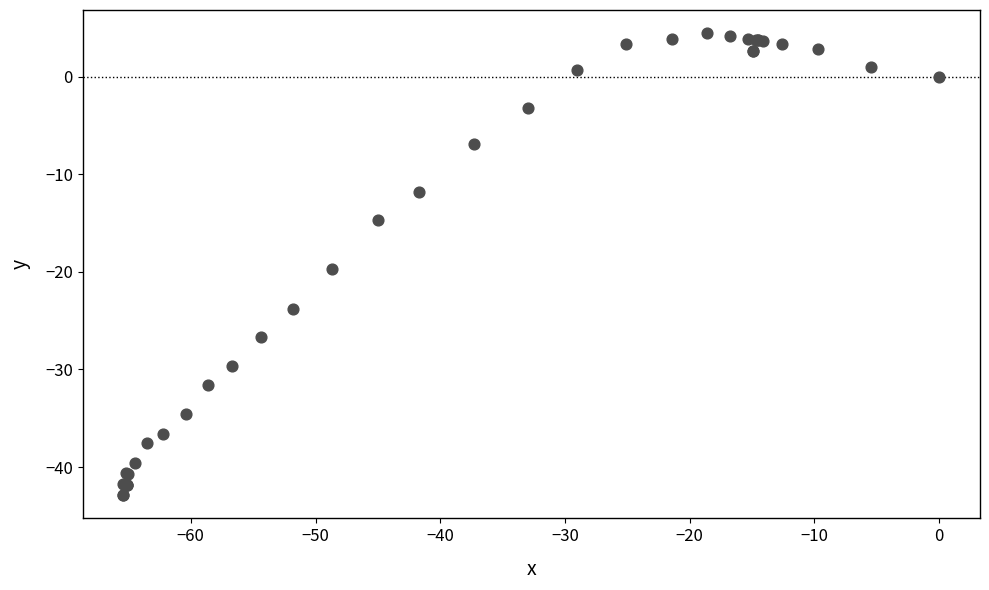

What Y value in the scatter plot is closest to -19?

-19.7